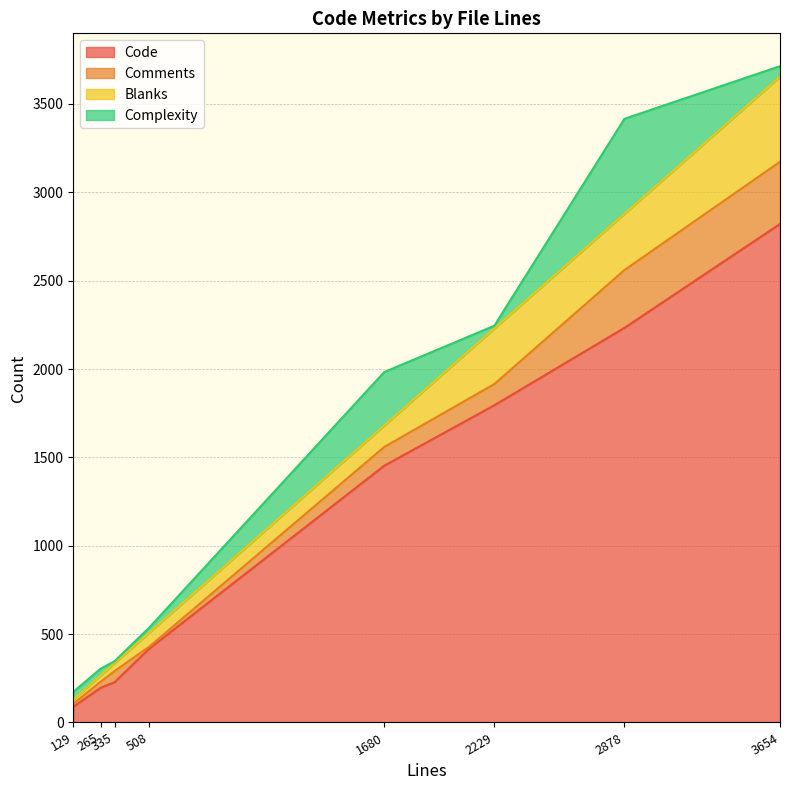

Which category has the lowest value across all series?

508